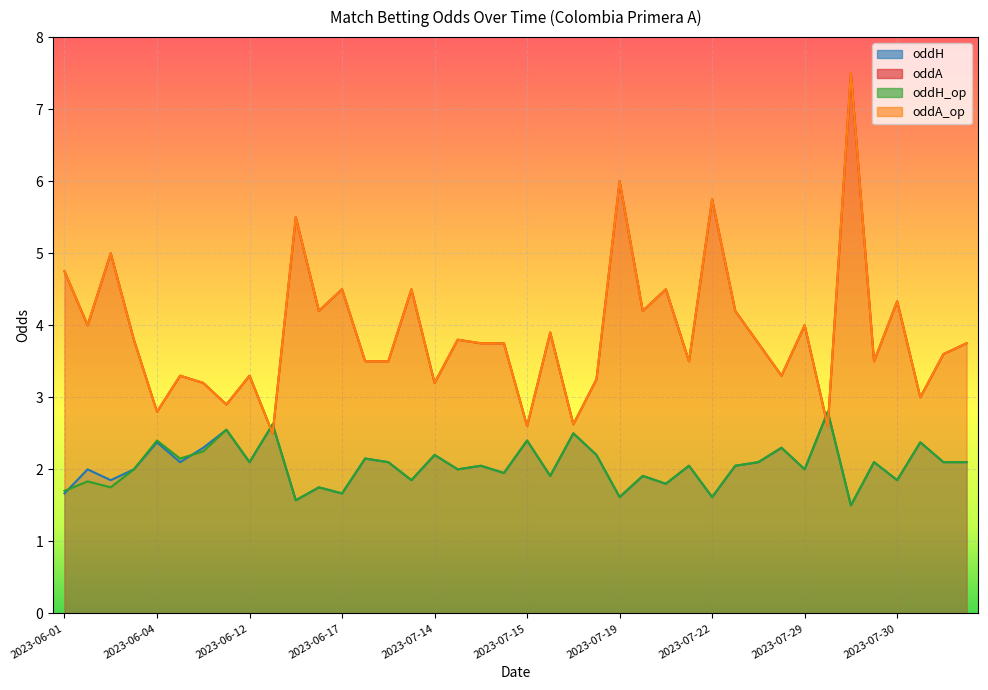

What is the sum of the oddH_op values at 2023-06-11 and 2023-06-17?

4.2